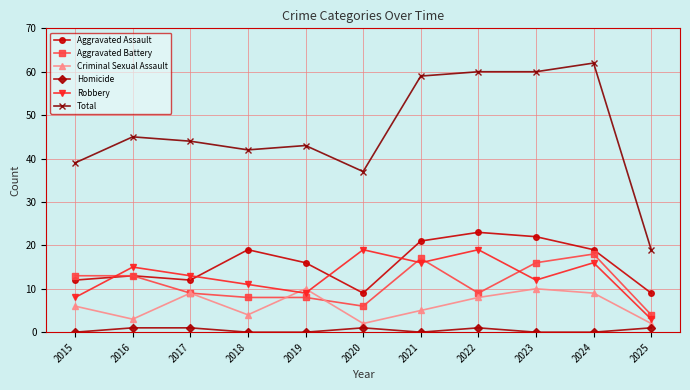

At how many categories does at least one series exceed 54?

4